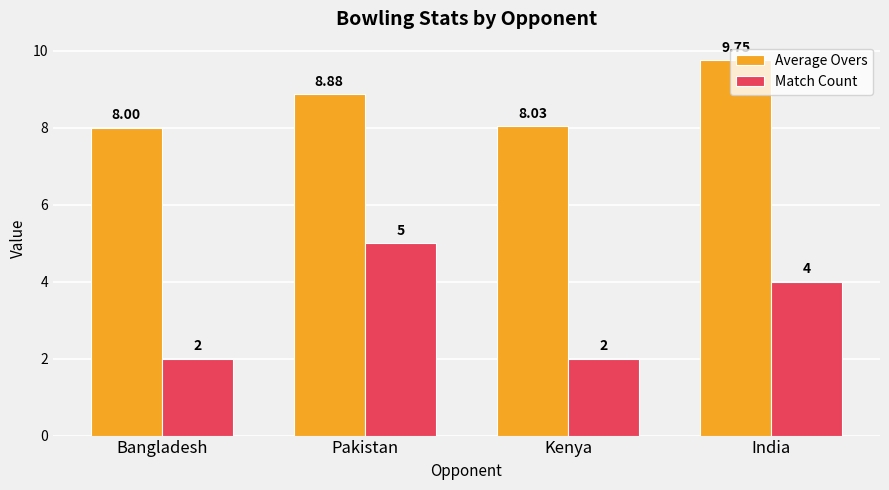

Is the value of Match Count at Bangladesh greater than the value of Average Overs at Kenya?

No